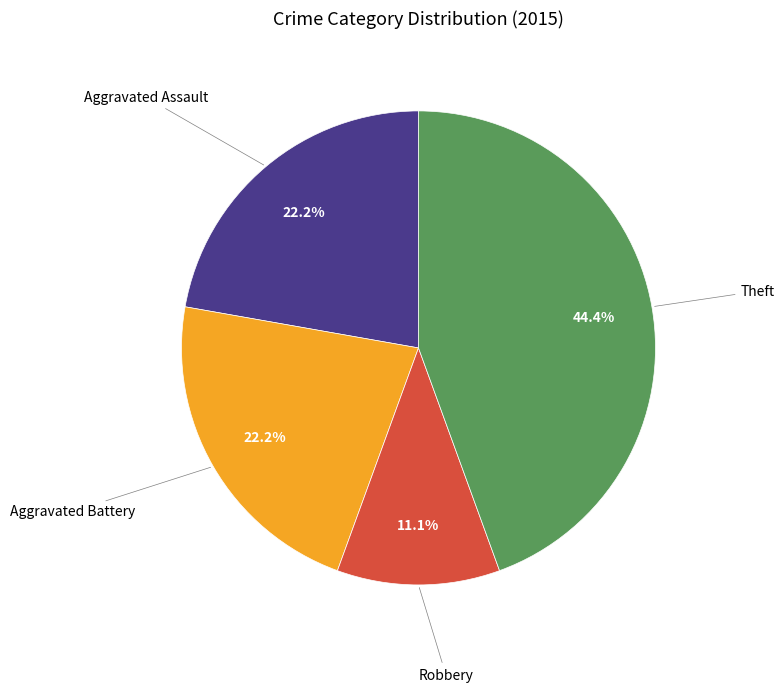

How many segments does this pie chart have?

4